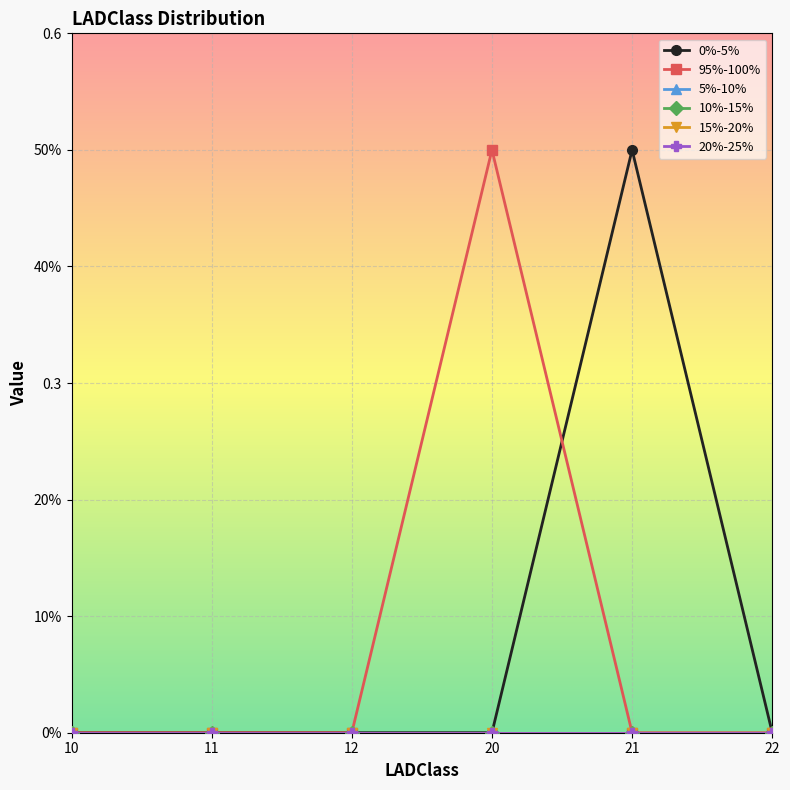

Does the chart have visible grid lines?

Yes